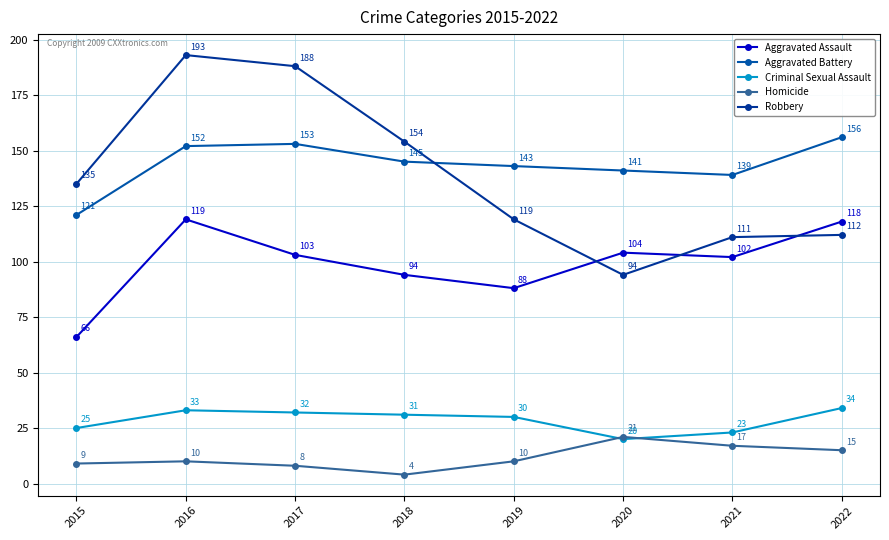

Which series changed the most between 2015 and 2018?

Aggravated Assault